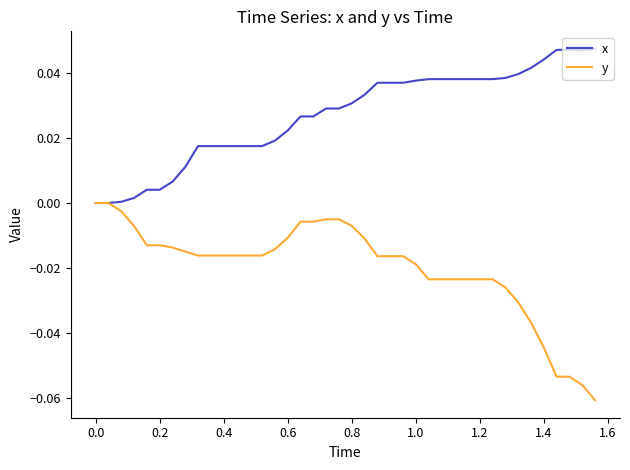

List the series in order of their overall mean, lowest first.

y, x